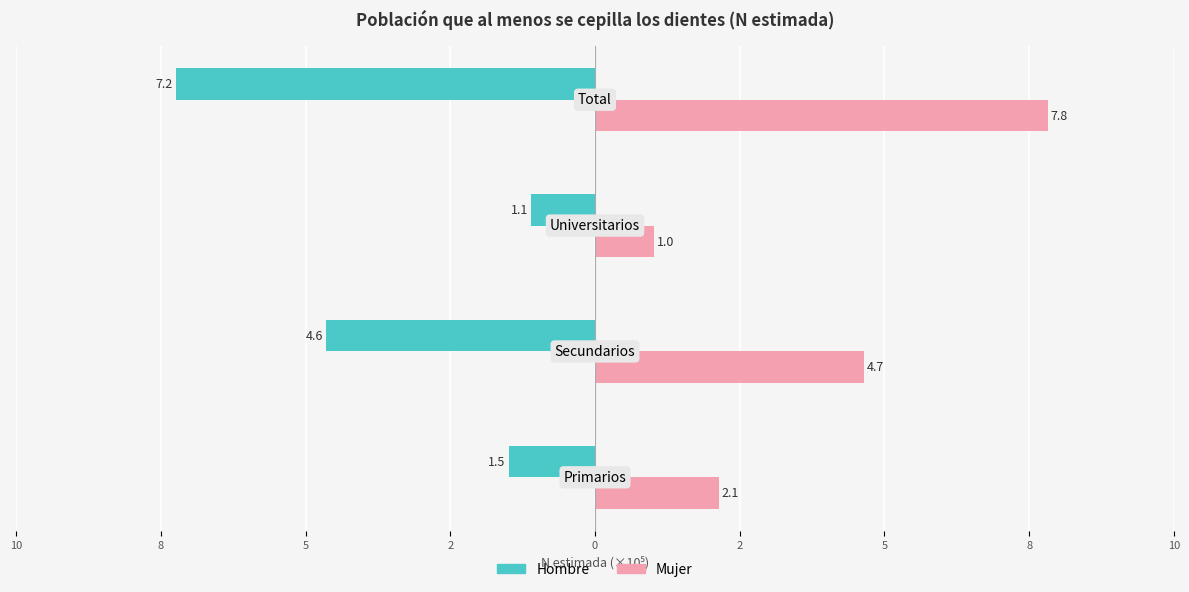

Which series has the largest range (max minus min)?

Mujer